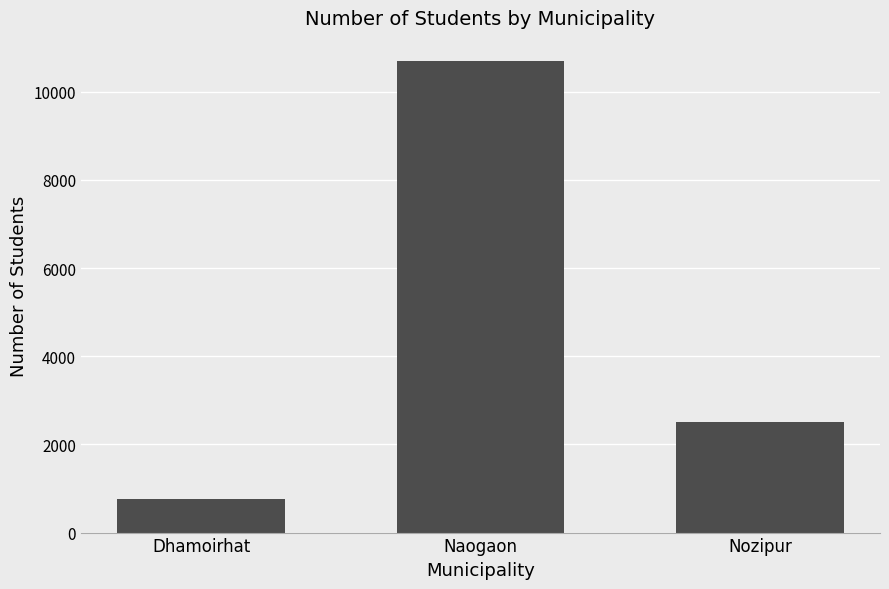

Reading right to left, list all the values displayed in this chart.

2503	10686	754